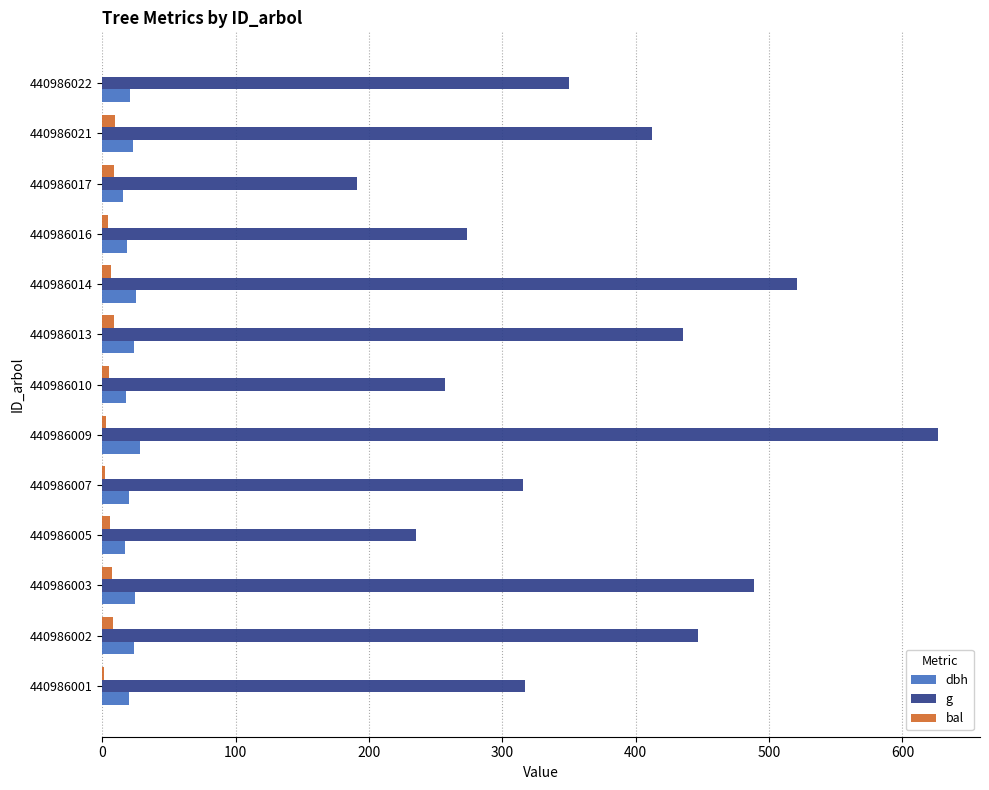

The dbh series shows 28.2 at 440986009. True or false?

True